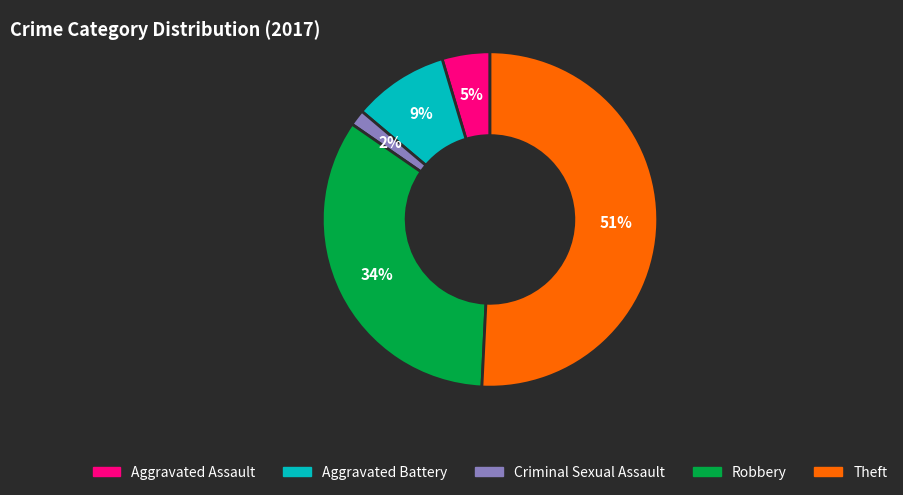

Is it true that Aggravated Battery is 1% of the pie?

False